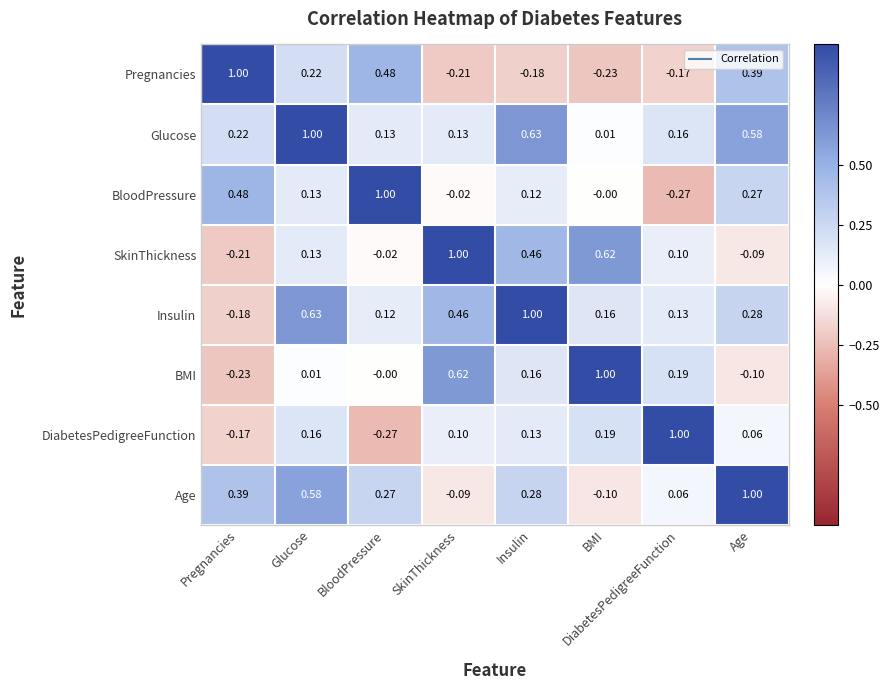

Which series has the largest total across all categories?

Glucose